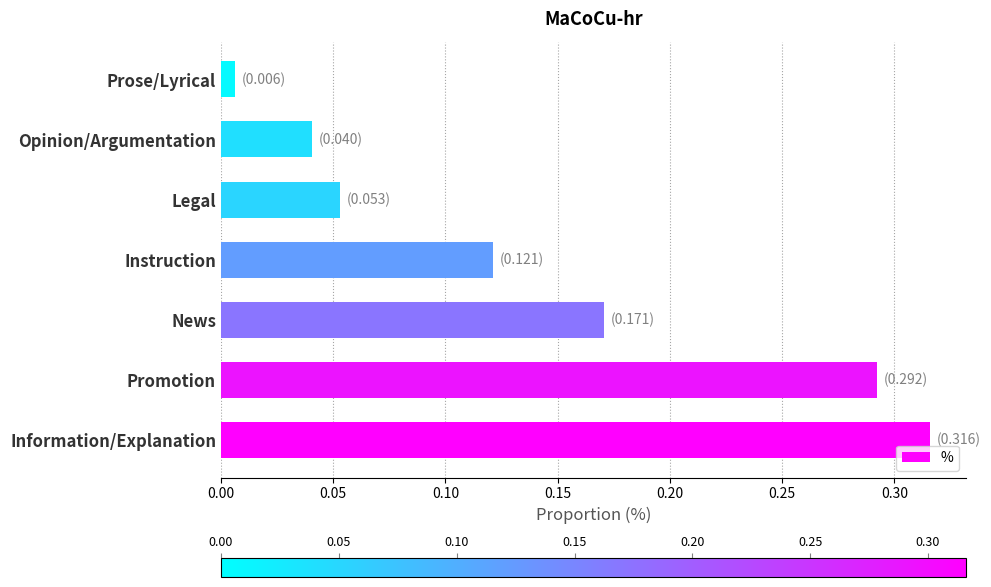

What is the sum of all values?

1.0